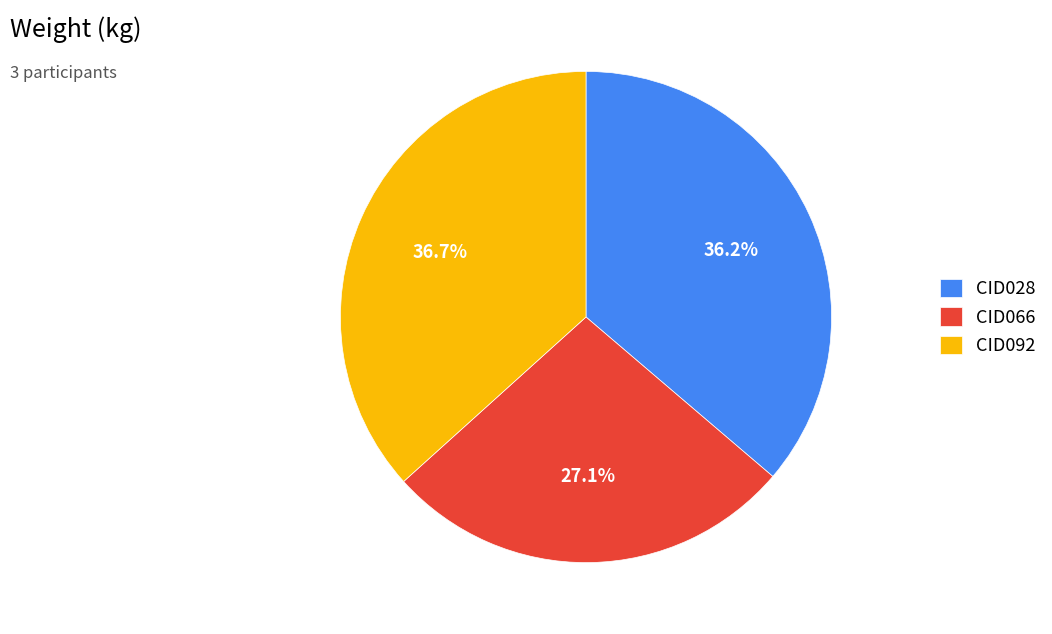

Approximately how many times larger is the value at CID066 compared to CID092?

0.7